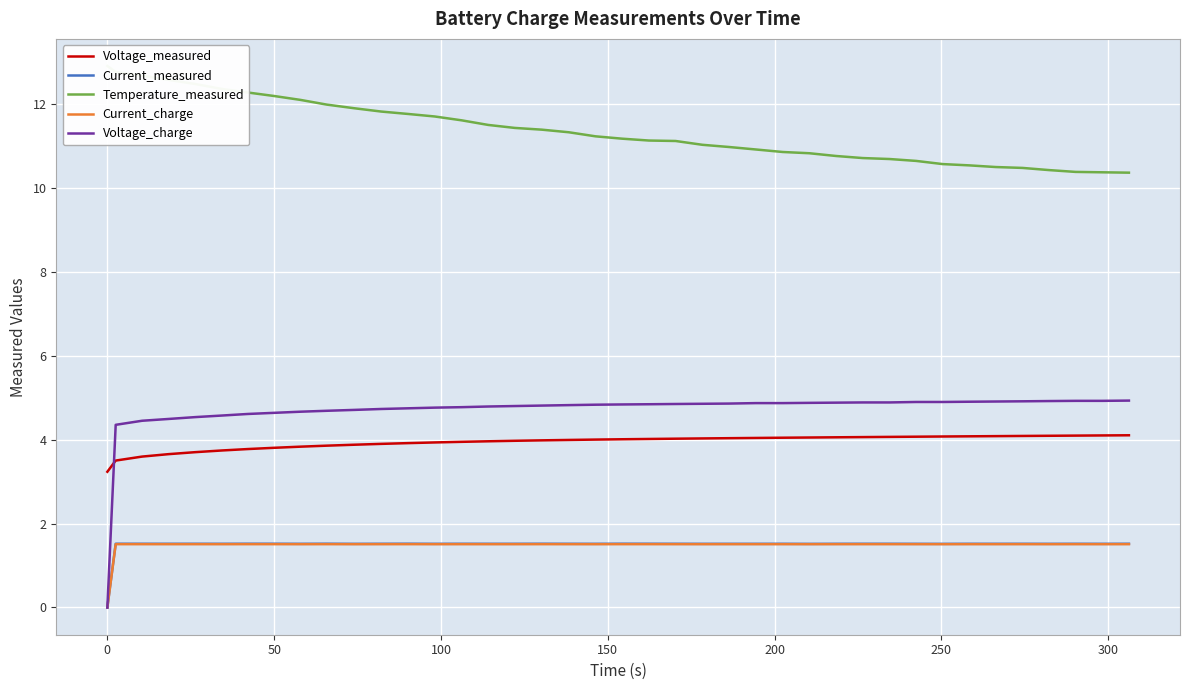

How many lines are shown in the chart?

5